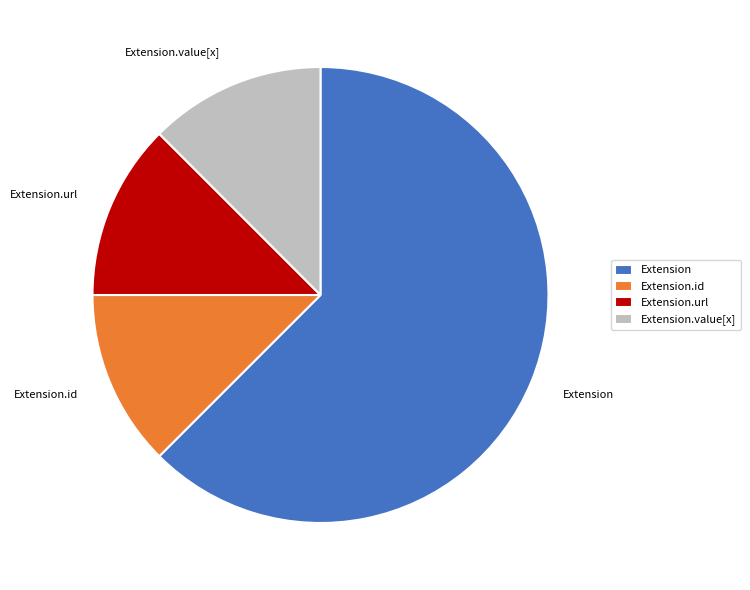

What is the majority slice?

Extension